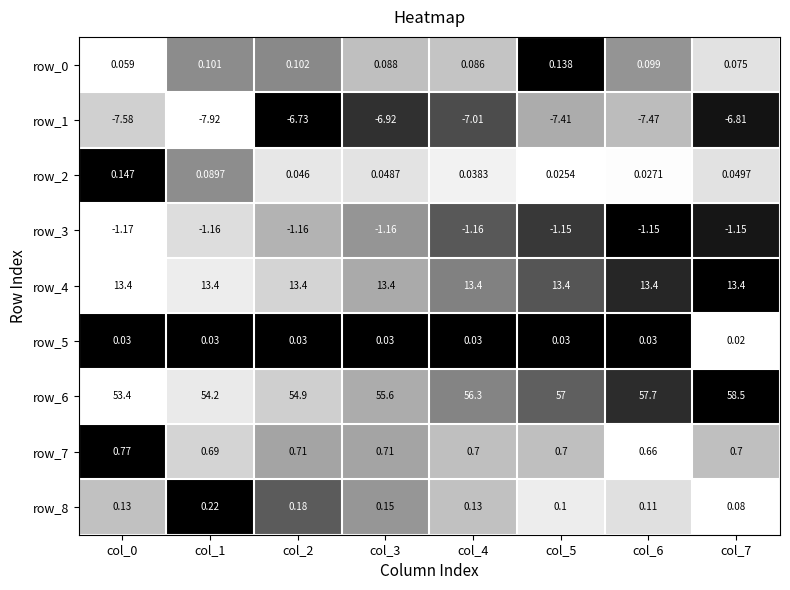

What is the difference between the second highest and second lowest values in the row_6 series?

3.5